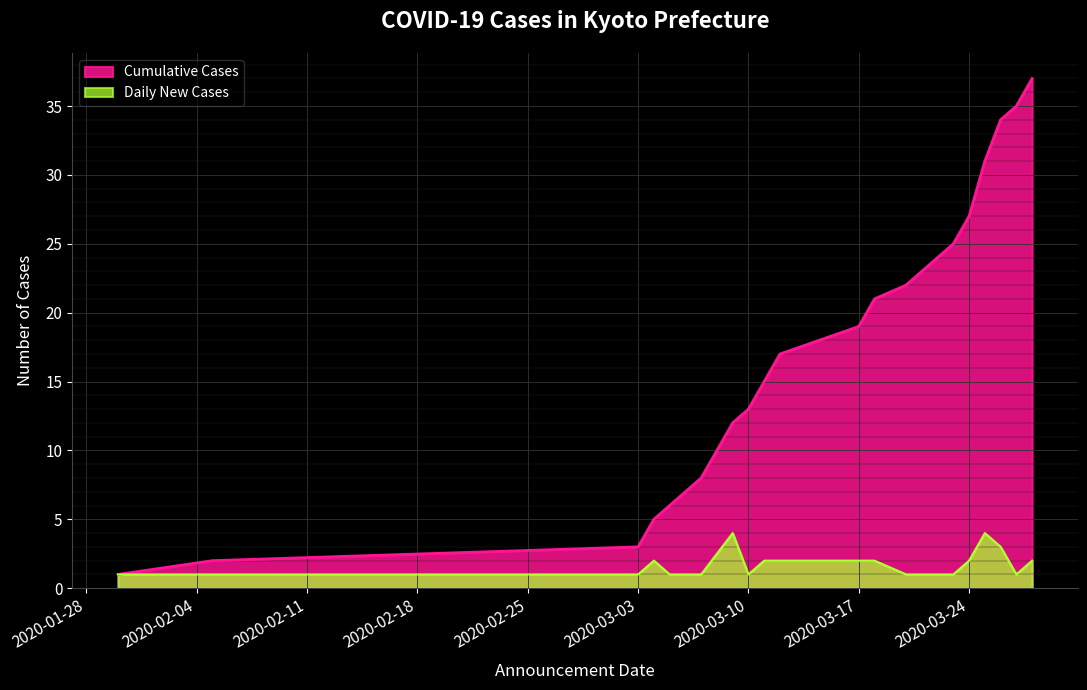

True or false: Daily New Cases and Cumulative Cases intersect in this chart.

False